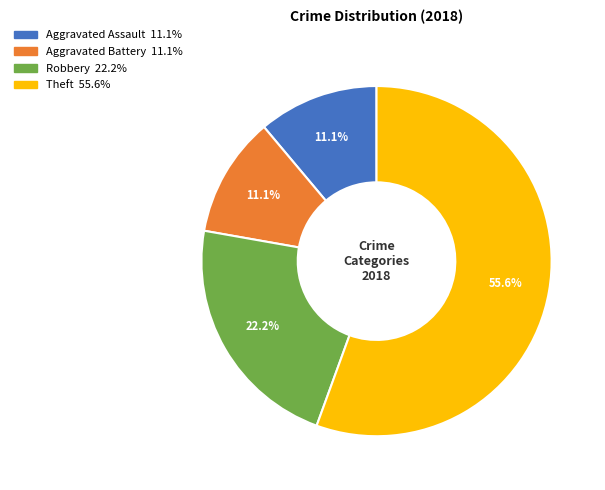

The Theft slice represents 56% of the pie. True or false?

True